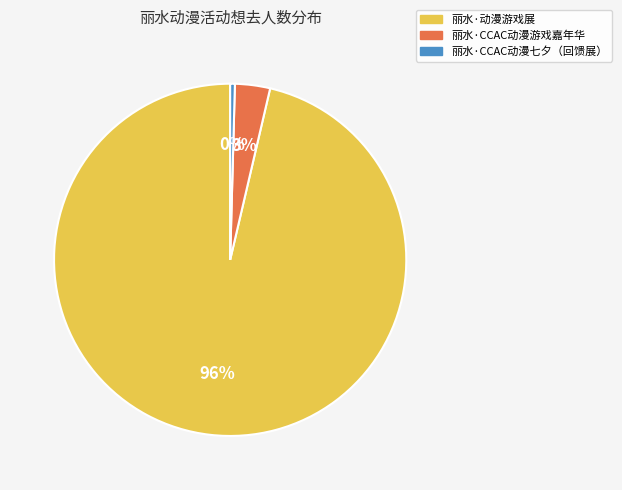

To the nearest percent, what is the combined percentage of 丽水·动漫游戏展 and 丽水·CCAC动漫游戏嘉年华?

100%